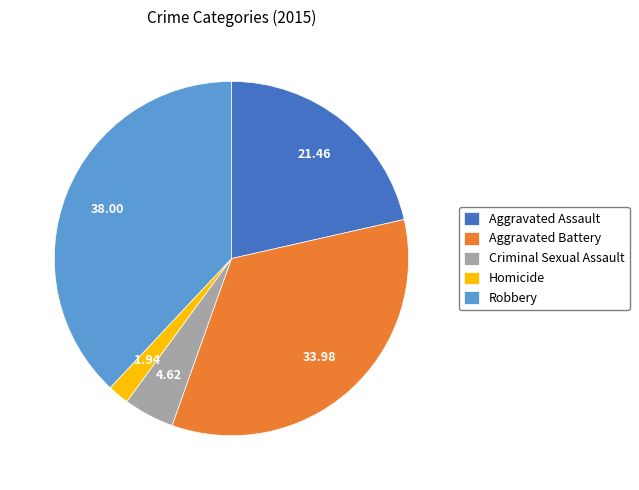

Rank the categories by value from lowest to highest.

Homicide, Criminal Sexual Assault, Aggravated Assault, Aggravated Battery, Robbery